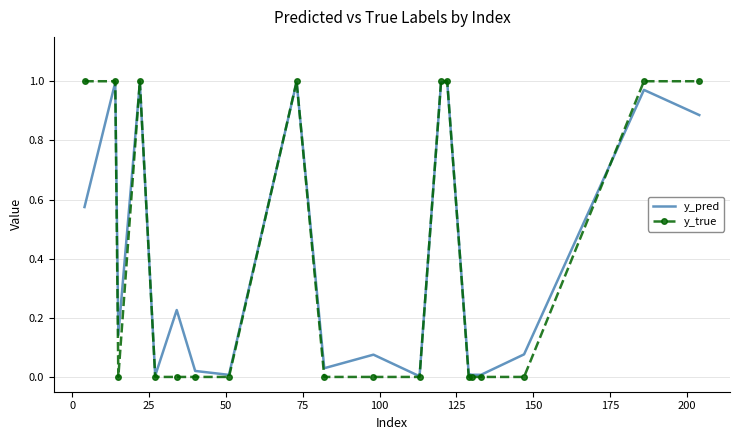

Which series has the largest range (max minus min)?

y_true